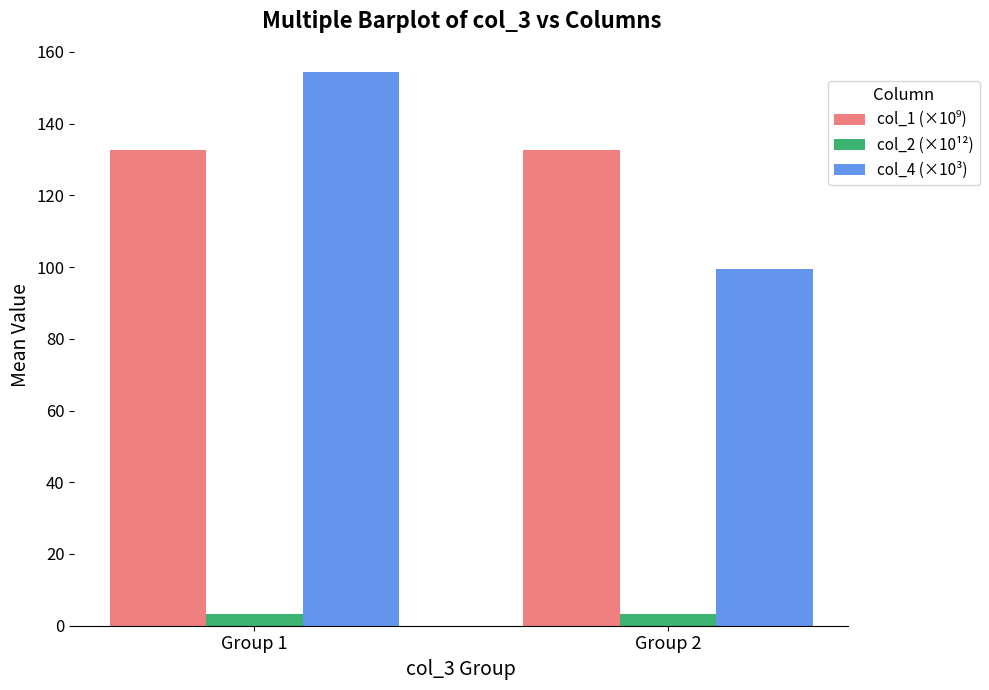

Is the value of col_4 (×10³) at Group 1 greater than the value of col_2 (×10¹²) at Group 1?

Yes